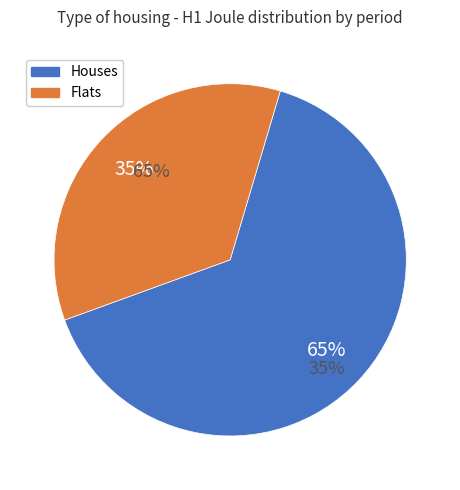

Is there a majority slice in this chart?

No